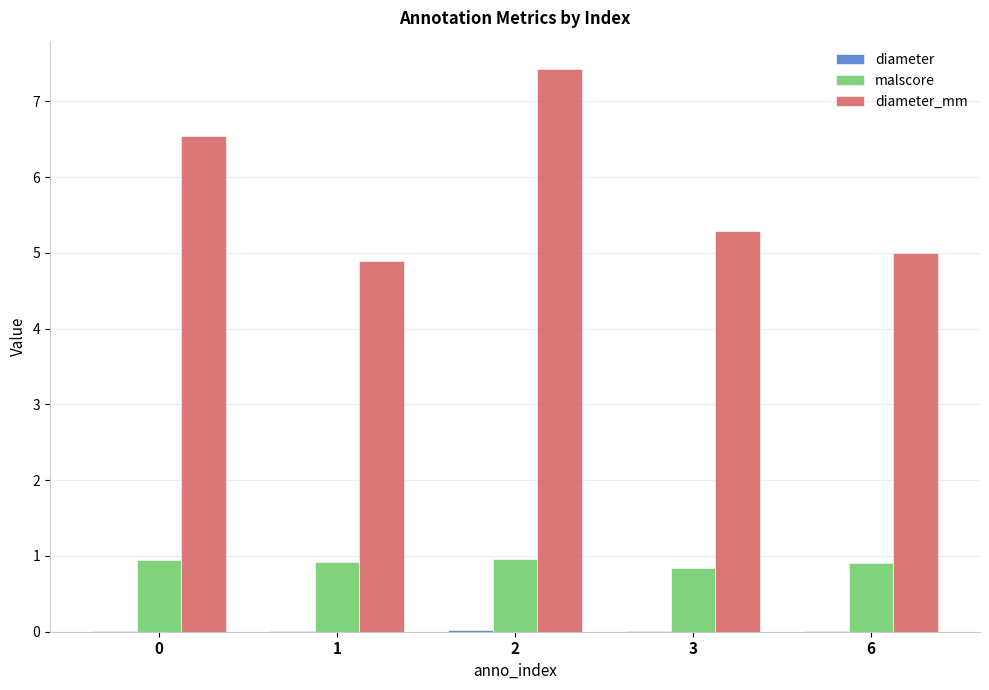

Is it true that malscore equals 1.5 at 2?

False